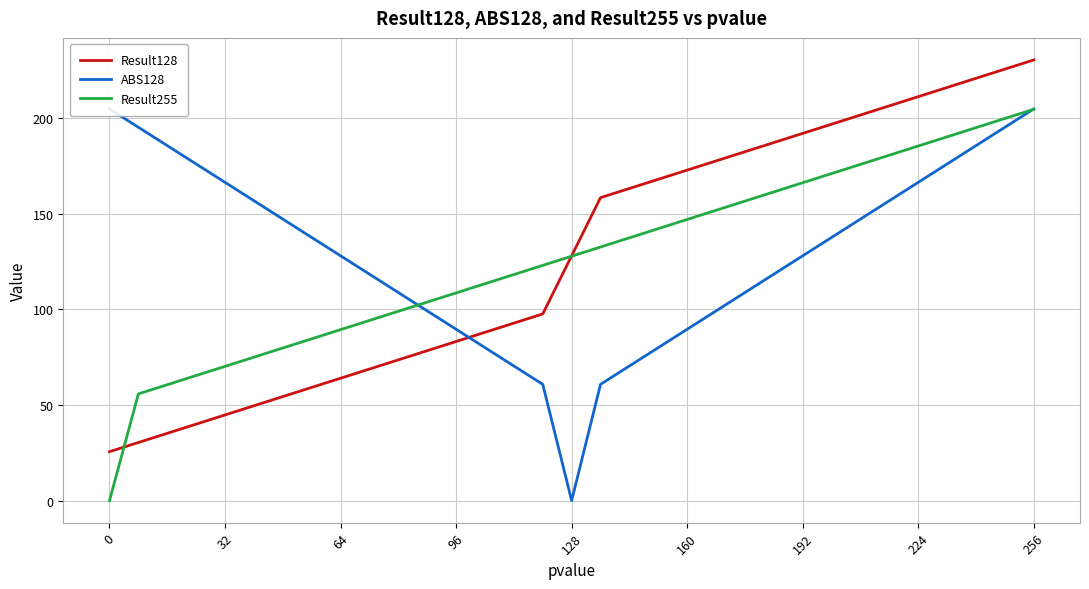

Is it true that Result255 equals 274.1 at 224?

False